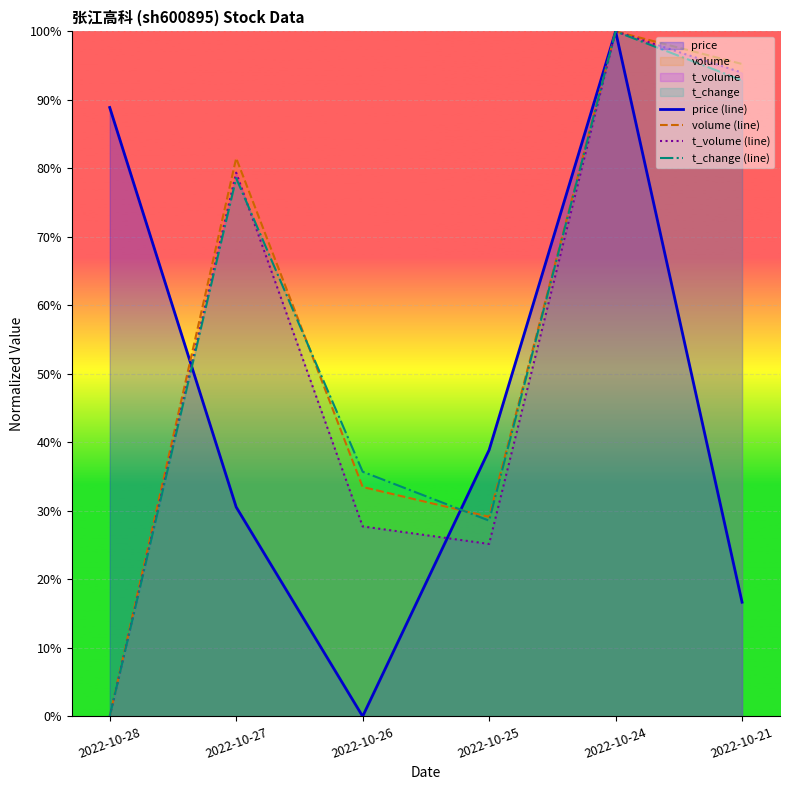

After their last crossing, which series has the higher values: t_volume (line) or price (line)?

price (line)